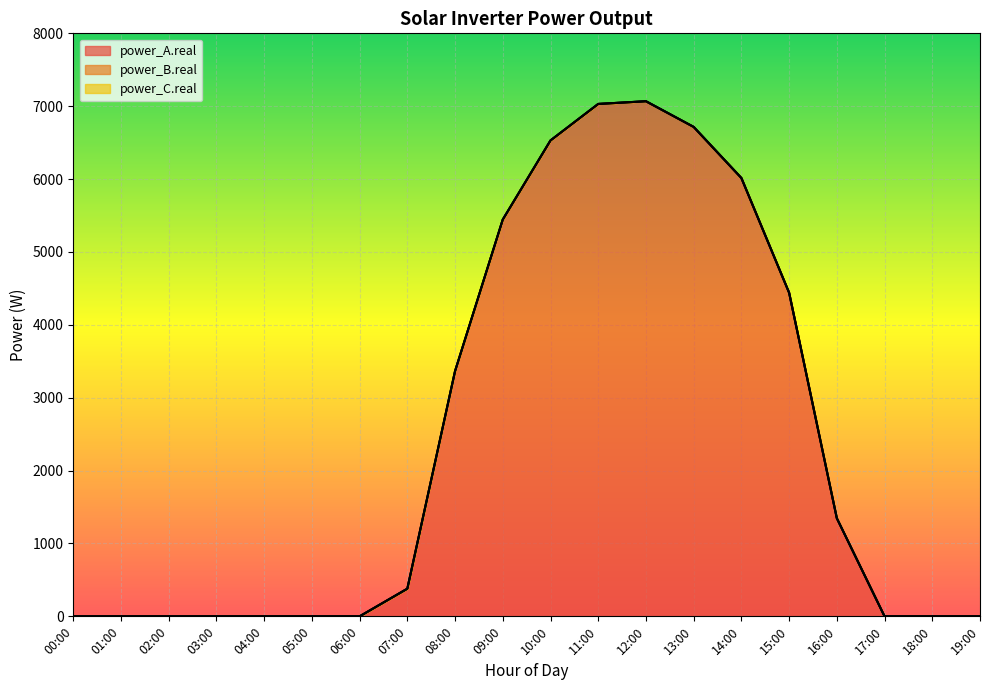

Where is the first local maximum for power_A.real?

12:00